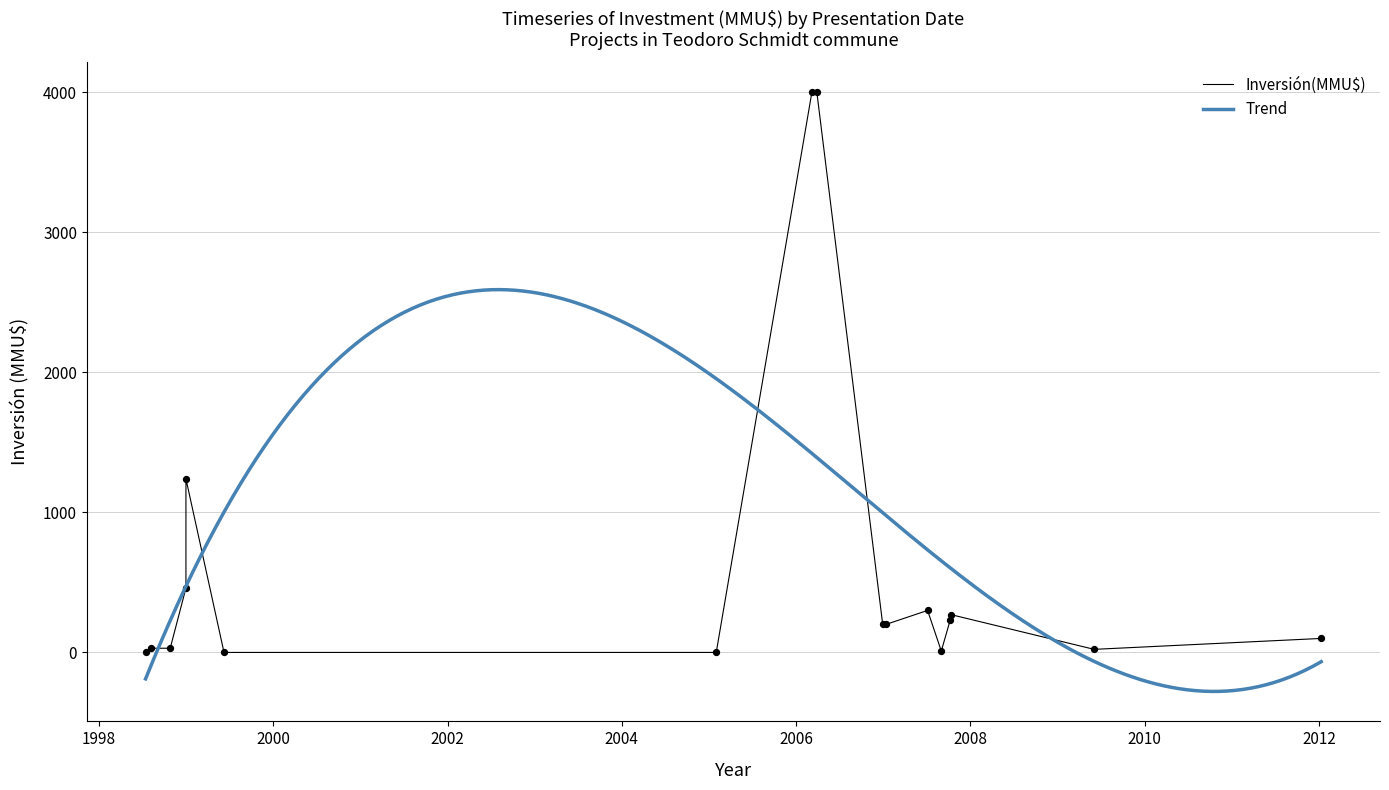

Approximately how many times larger is the value at 11/10/2007 compared to 06/08/1998?

9.0